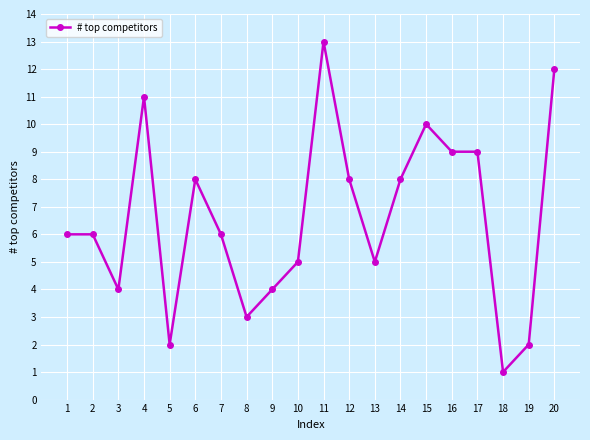

At which category does the data reach its first local valley?

3